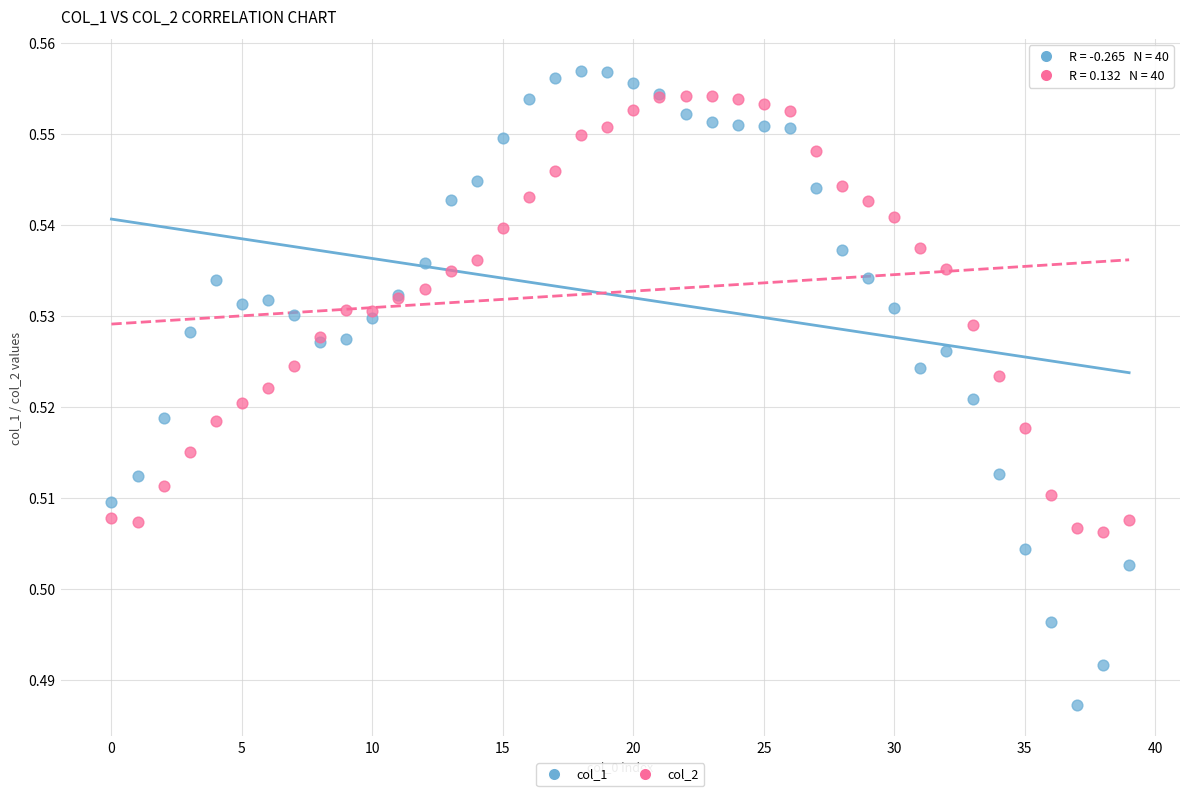

Which series contains the lowest Y value?

col_1